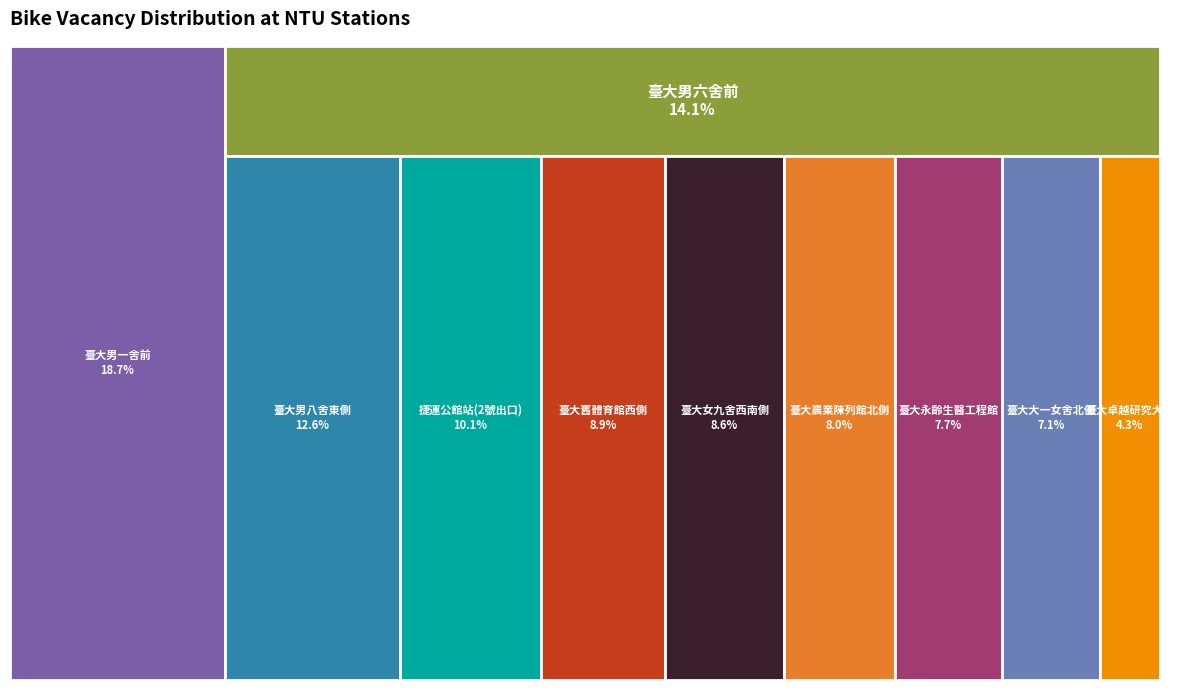

To the nearest percent, what is the combined percentage of 臺大女九舍西南側 and 臺大男六舍前?

23%